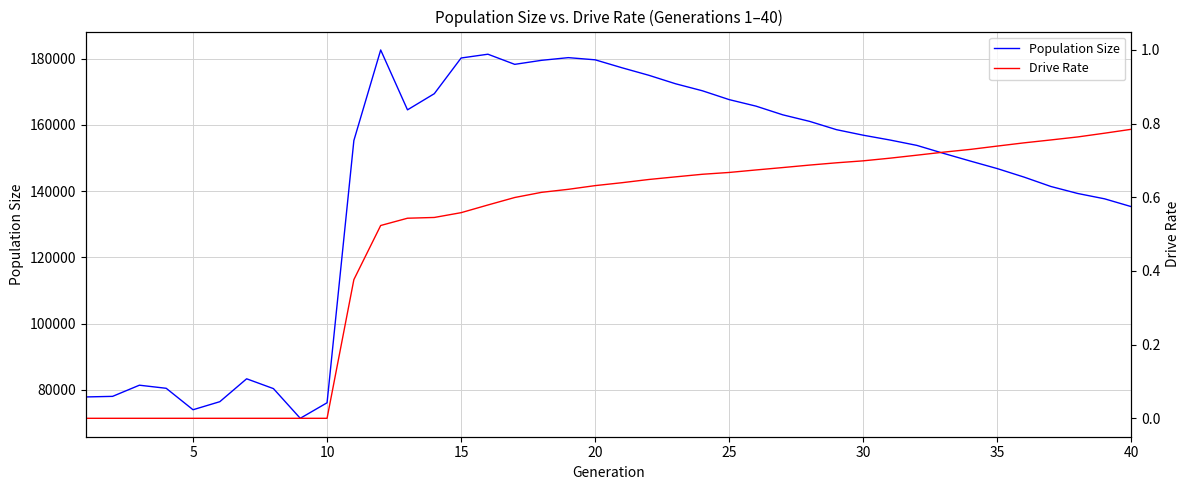

True or false: Drive Rate and Population Size cross at least once.

False